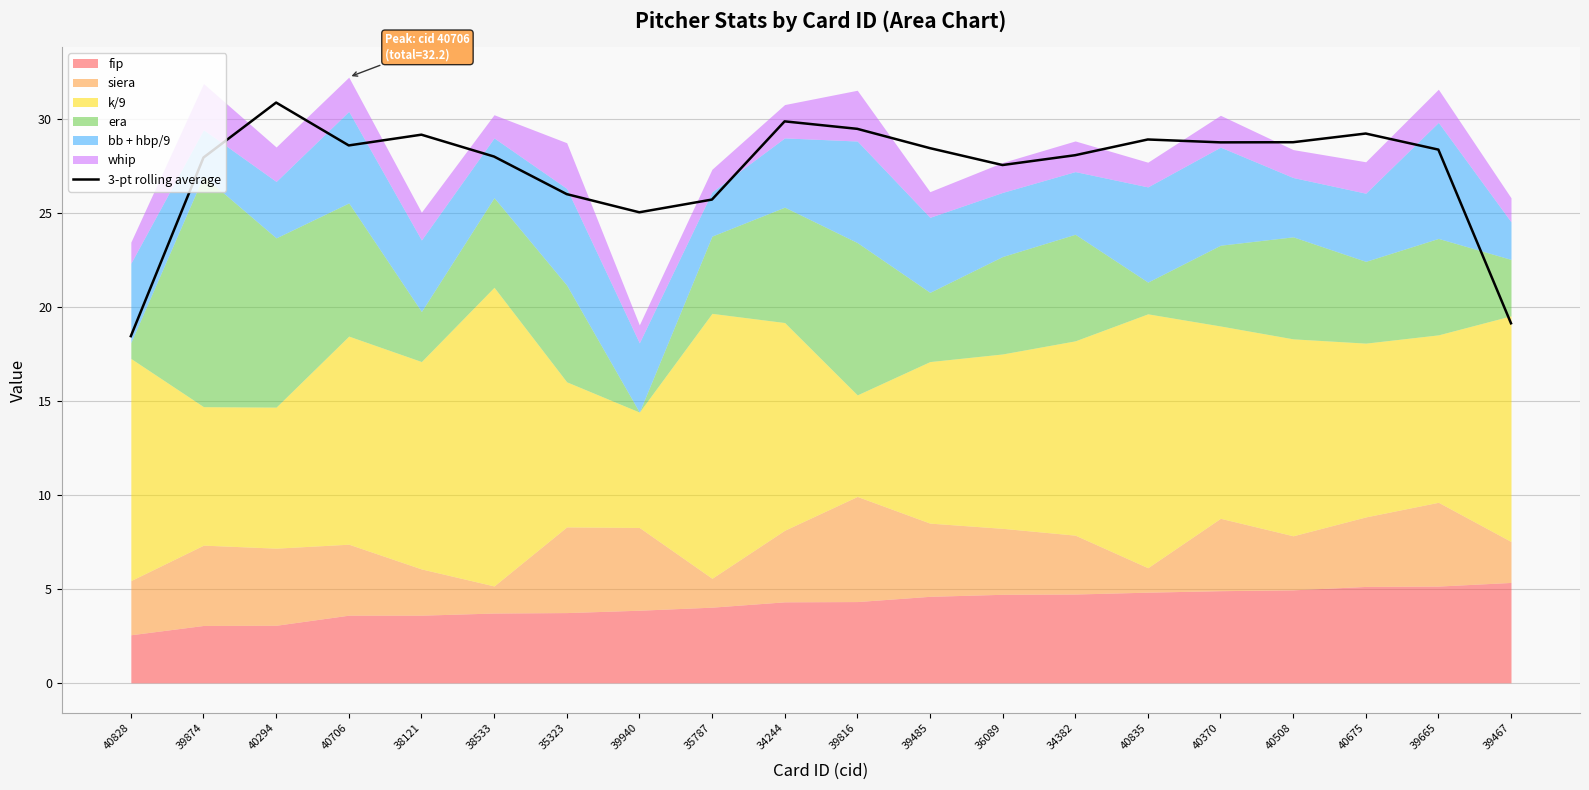

What is the sum of all values?

546.0